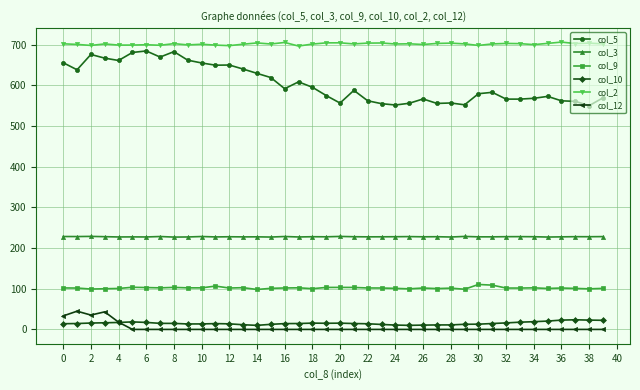

At how many categories does at least one series exceed 503?

40